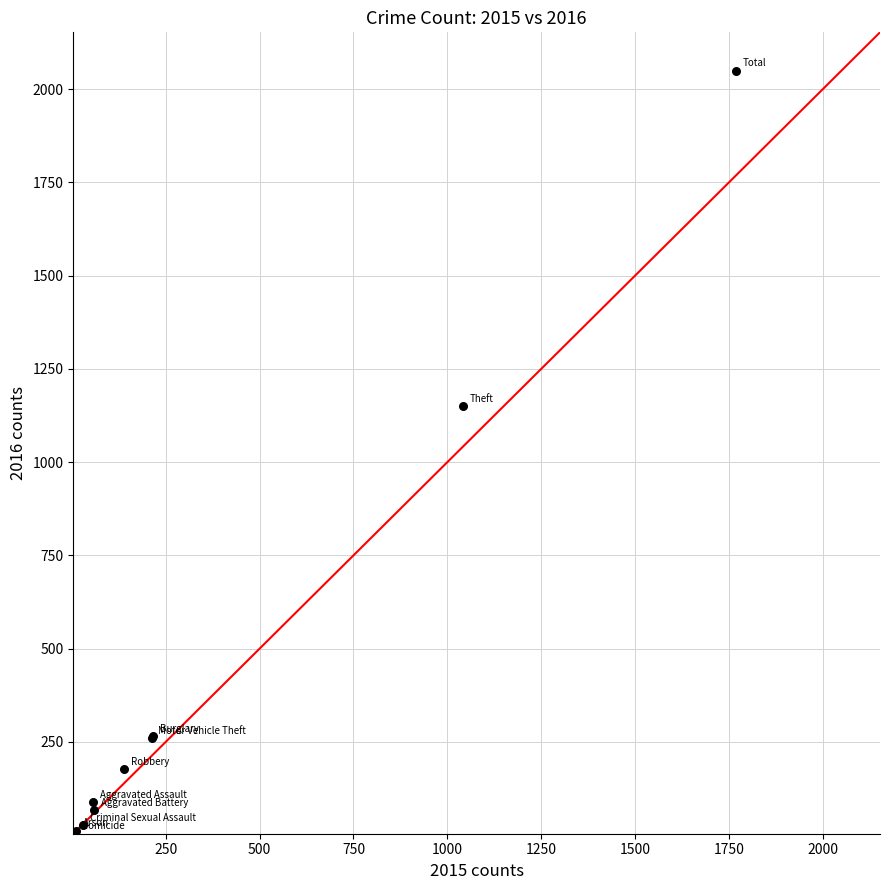

What Y value in the scatter plot is closest to 1027?

1151